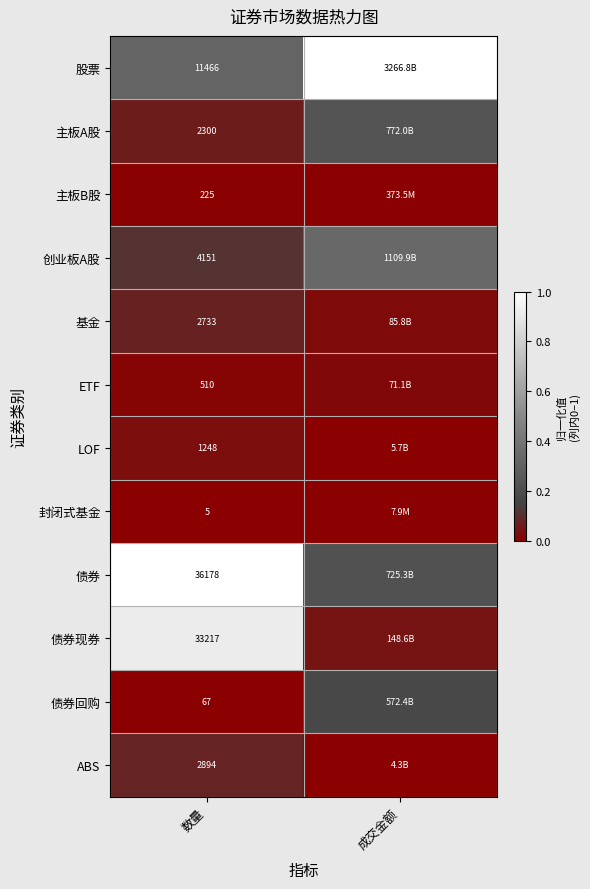

Is the value of 债券现券 at 数量 greater than the value of 封闭式基金 at 数量?

Yes